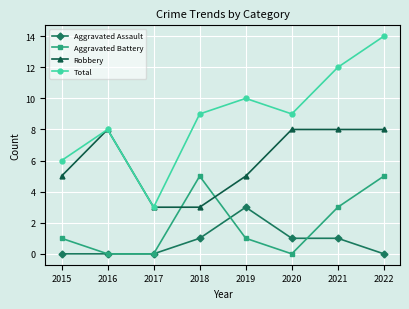

How many series are shown in this chart?

4